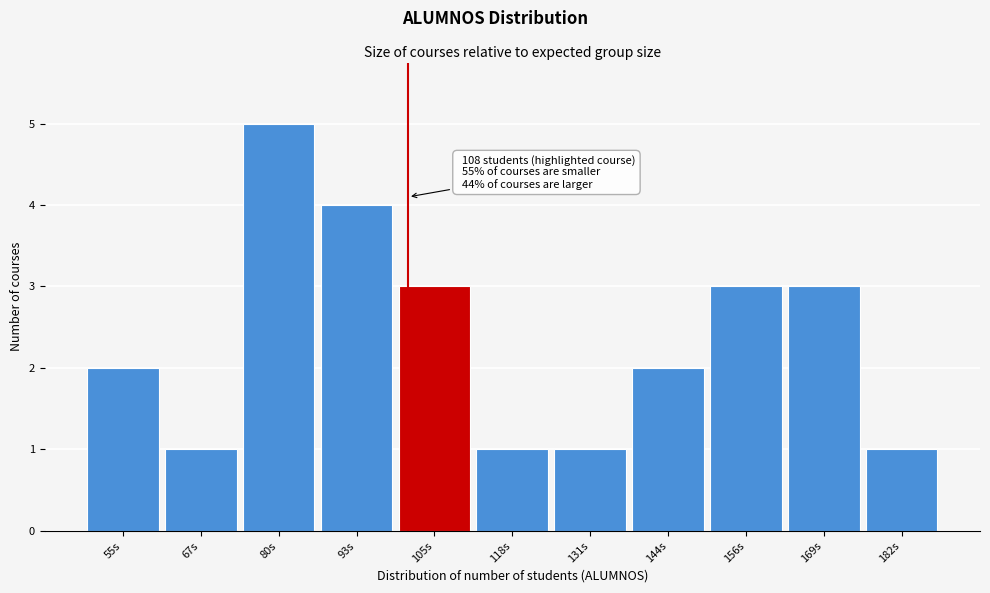

Reading left to right, extract all data points from this chart.

55s=2	67s=1	80s=5	93s=4	105s=3	118s=1	131s=1	144s=2	156s=3	169s=3	182s=1